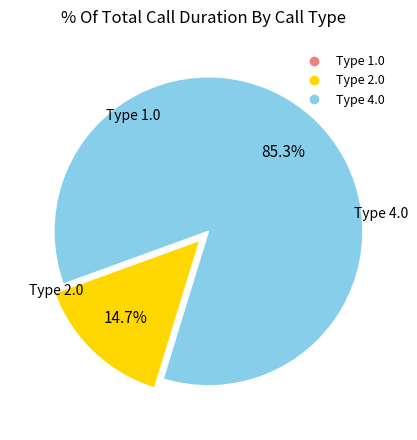

Is there any slice that represents more than half of the pie?

Yes